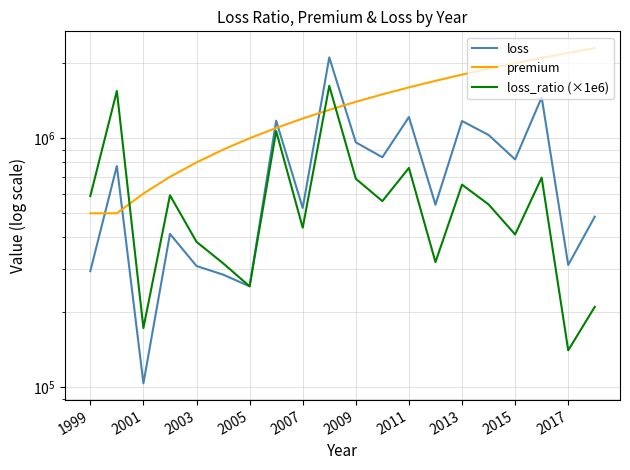

What are all the series names shown in the legend?

loss, premium, loss_ratio (×1e6)